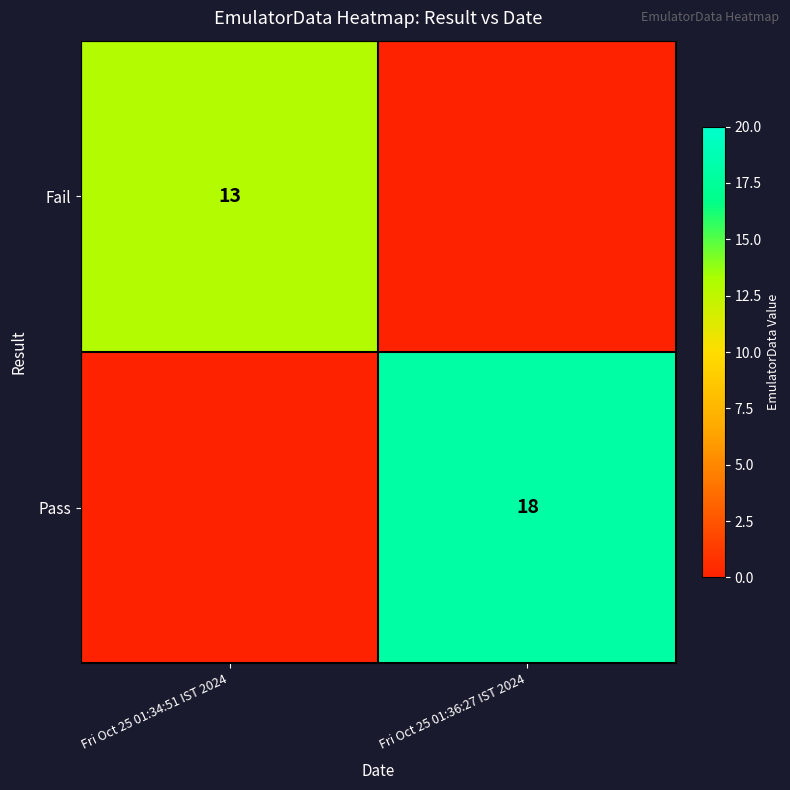

What is the difference between the highest and lowest values at Fri Oct 25 01:34:51 IST 2024?

13